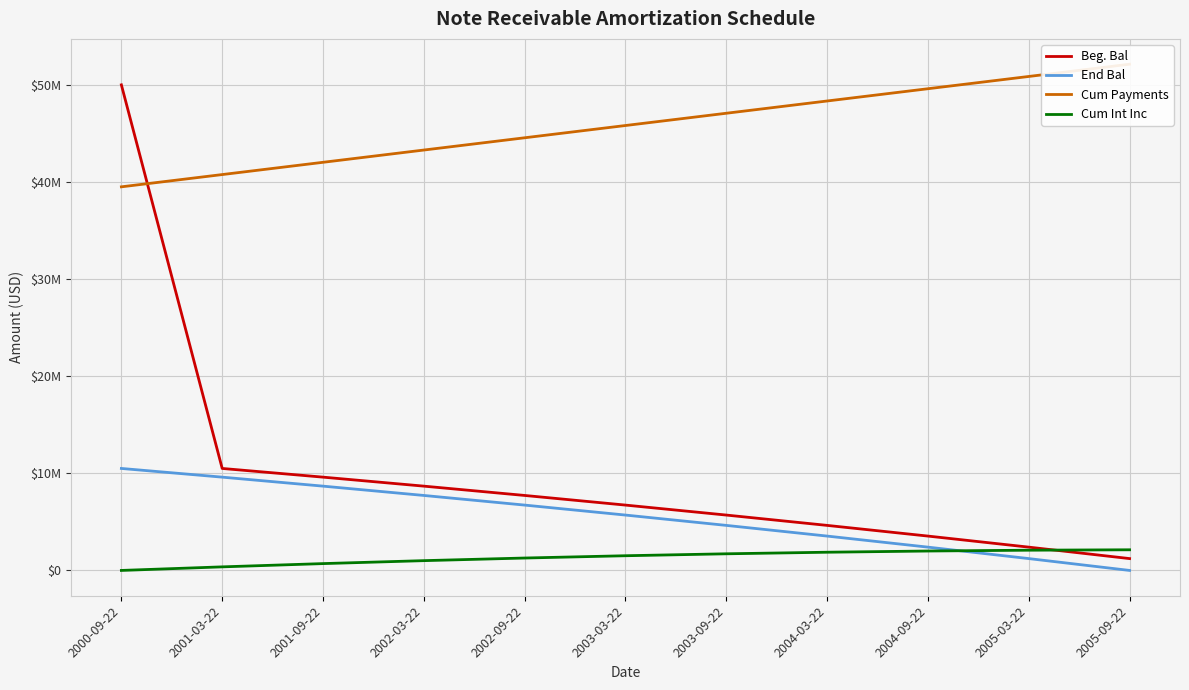

True or false: End Bal has more than 1 points higher than both neighbors.

False